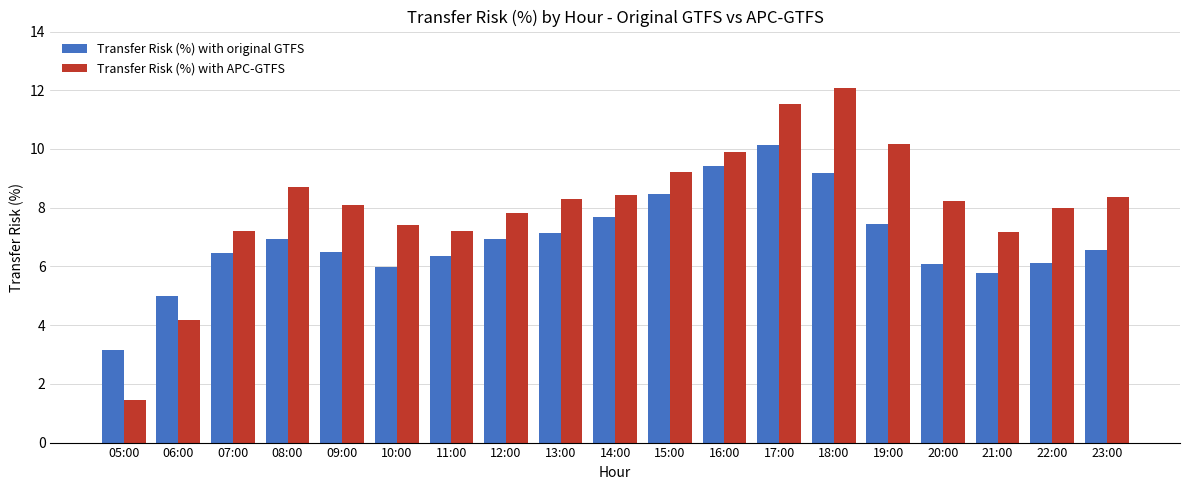

At how many categories does at least one series exceed 2?

19